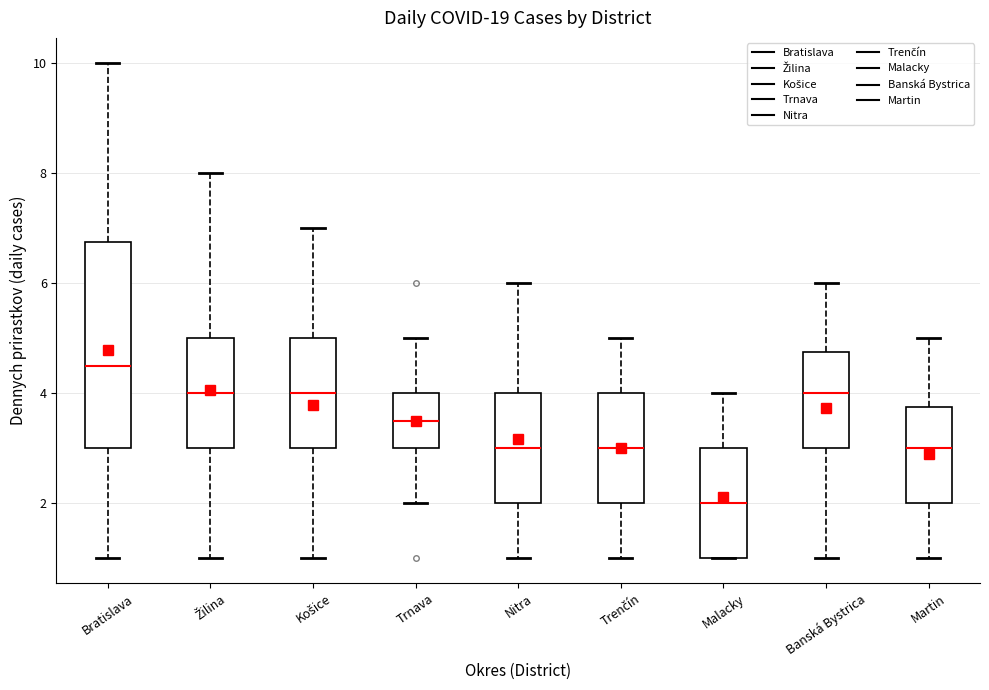

Reading left to right, read every box against the y-axis: the position of its median line, the range the box covers, and the ends of its whiskers. The values are not printed on the chart, so give them approximately, as read against the axis.

Bratislava: median 4.6, box 3.0 to 6.8, whiskers 1.0 to 10.0
Žilina: median 4.0, box 3.0 to 5.0, whiskers 1.0 to 8.0
Košice: median 4.0, box 3.0 to 5.0, whiskers 1.0 to 7.0
Trnava: median 3.6, box 3.0 to 4.0, whiskers 2.0 to 5.0
Nitra: median 3.0, box 2.0 to 4.0, whiskers 1.0 to 6.0
Trenčín: median 3.0, box 2.0 to 4.0, whiskers 1.0 to 5.0
Malacky: median 2.0, box 1.0 to 3.0, whiskers 1.0 to 4.0
Banská Bystrica: median 4.0, box 3.0 to 4.8, whiskers 1.0 to 6.0
Martin: median 3.0, box 2.0 to 3.8, whiskers 1.0 to 5.0